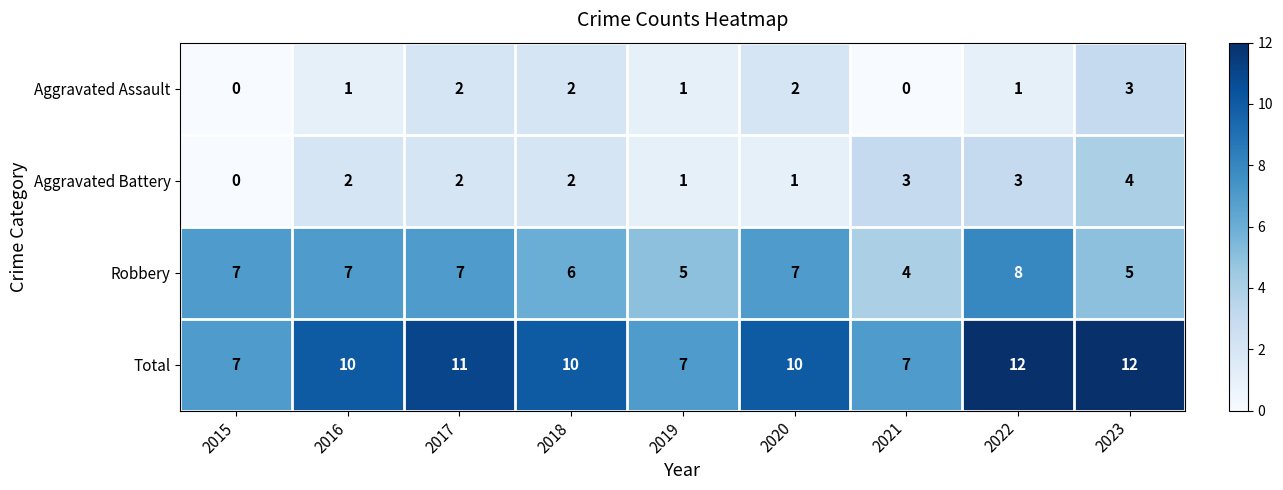

What is the difference between the second highest and second lowest values in the Total series?

5